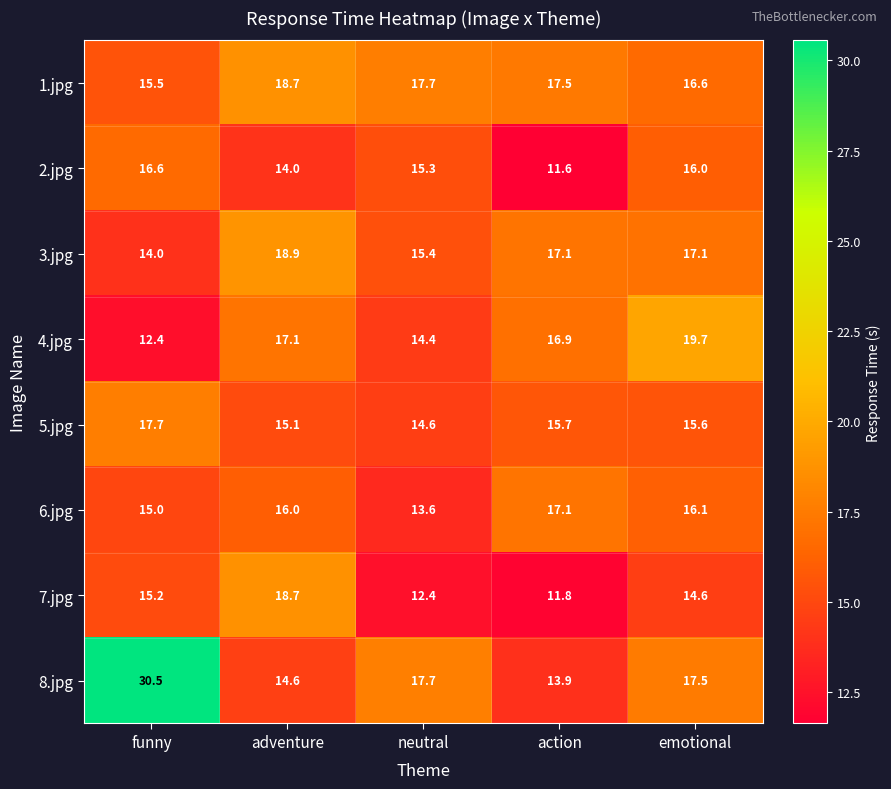

The 4.jpg series shows 29.0 at action. True or false?

False